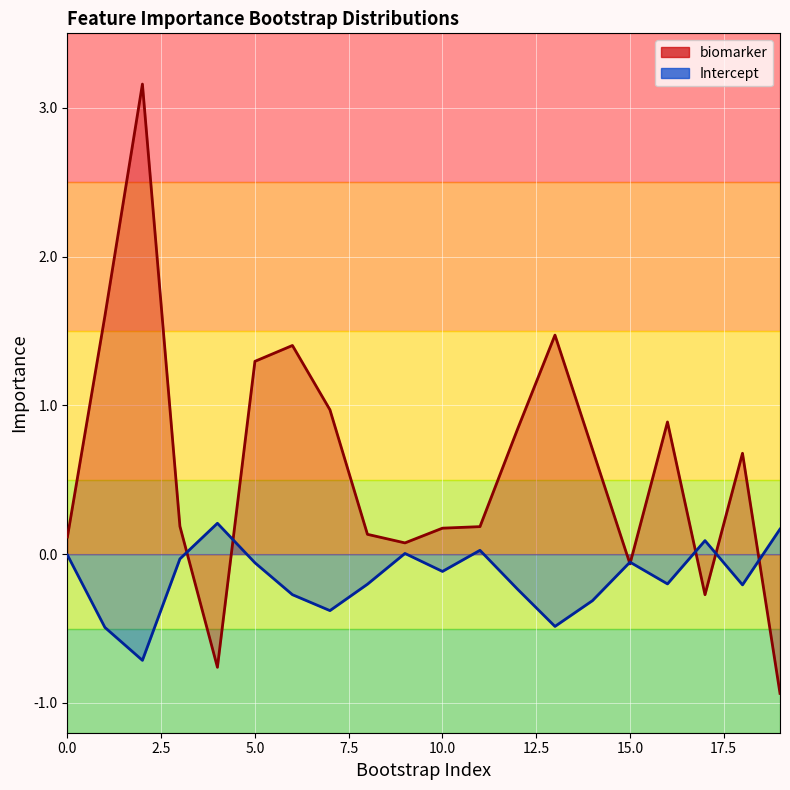

Count the number of categories in the chart.

20